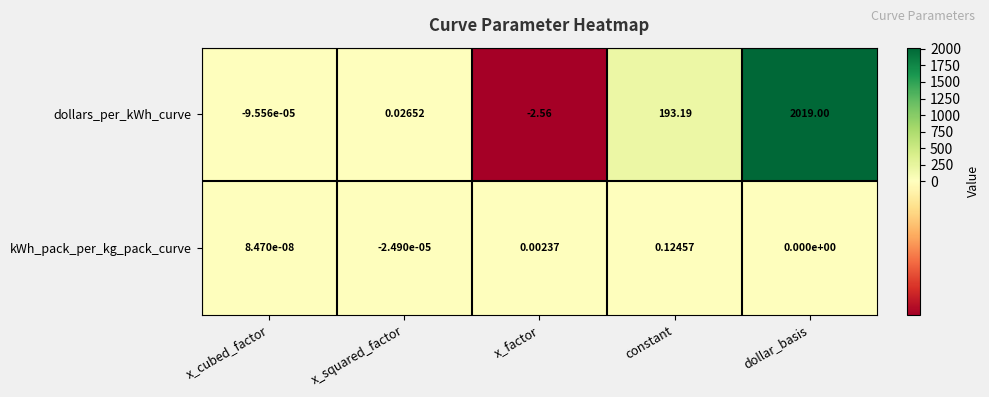

What is the difference between the highest and lowest values at constant?

193.1